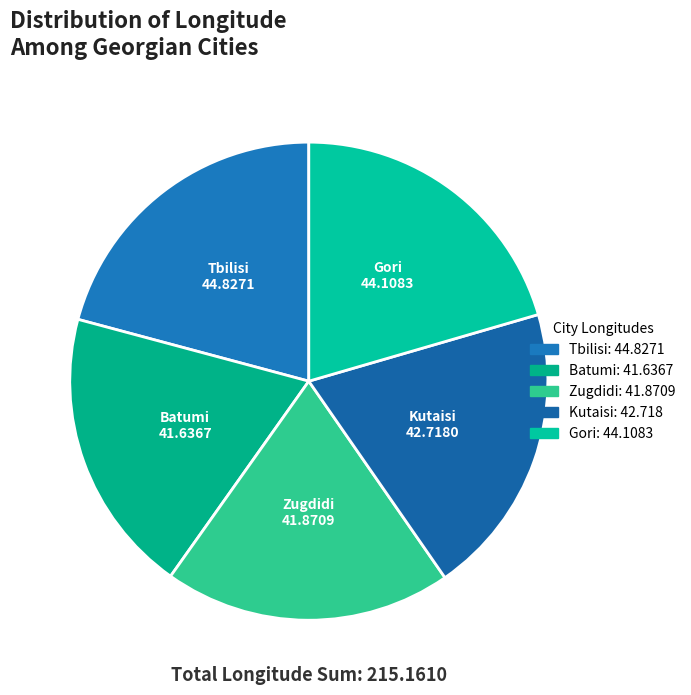

Is the sum of Gori and Tbilisi greater than half?

No